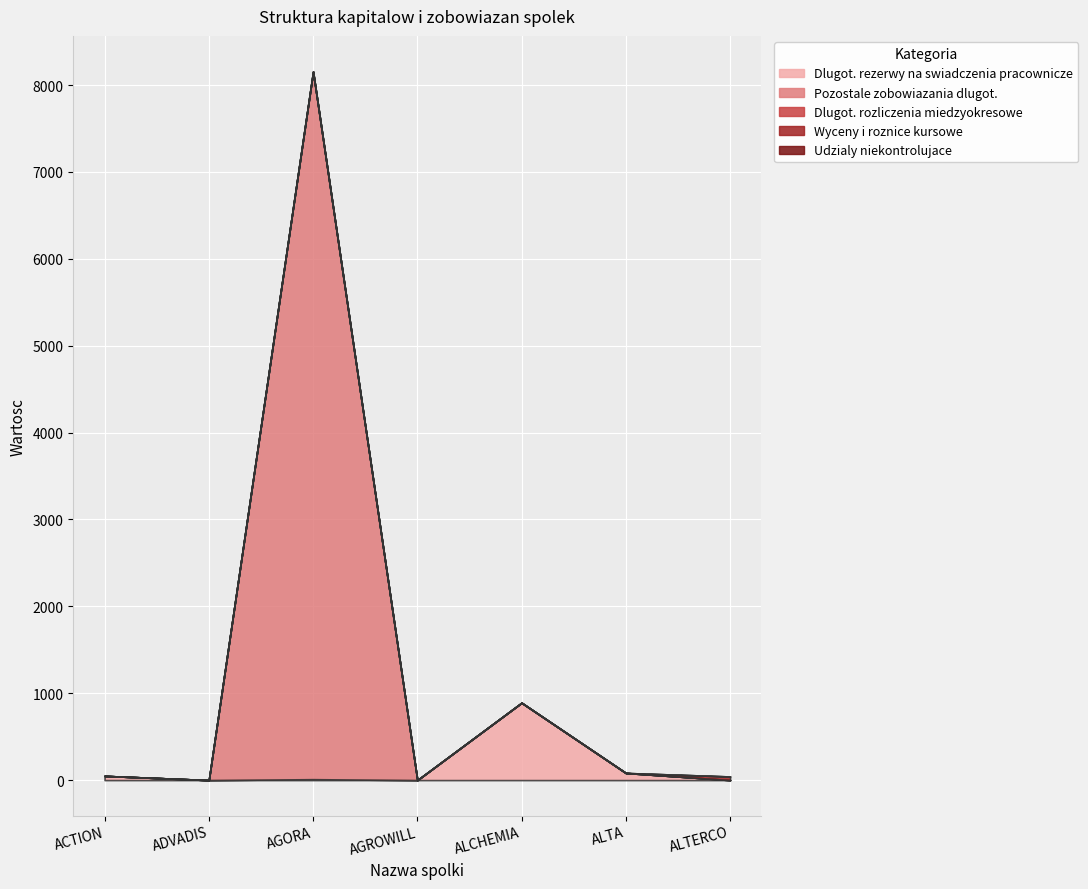

What is the difference between the maximum and minimum values in the Dlugot. rezerwy na swiadczenia pracownicze series?

938.9